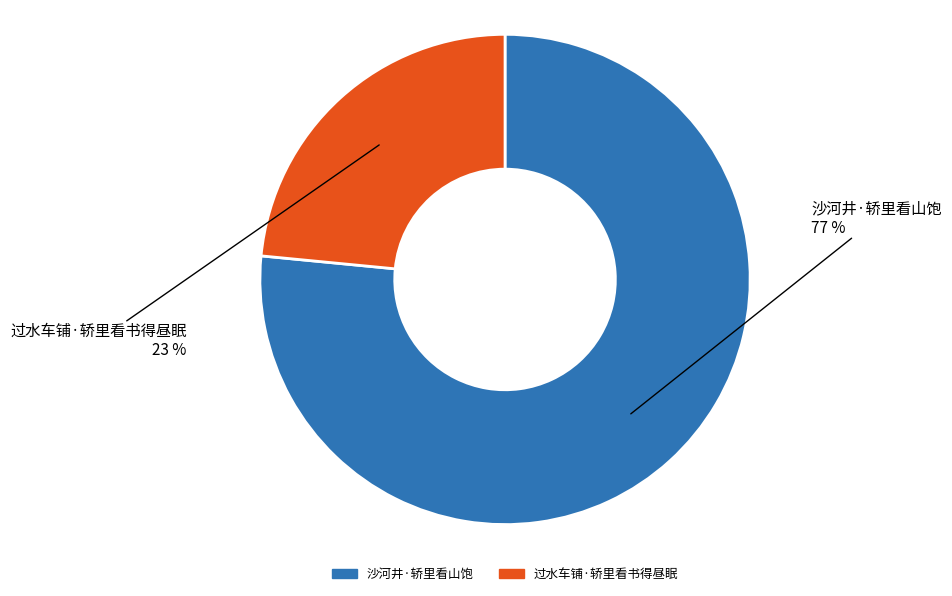

To the nearest percent, what is the average slice percentage?

50%